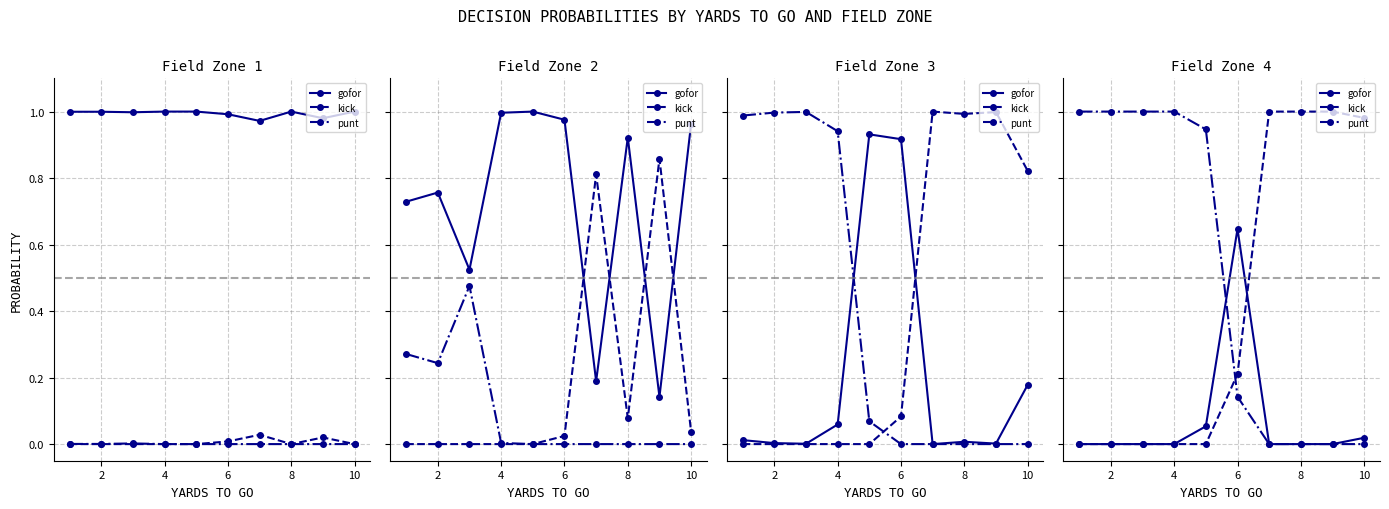

Is this an area chart (filled region under the line)?

No